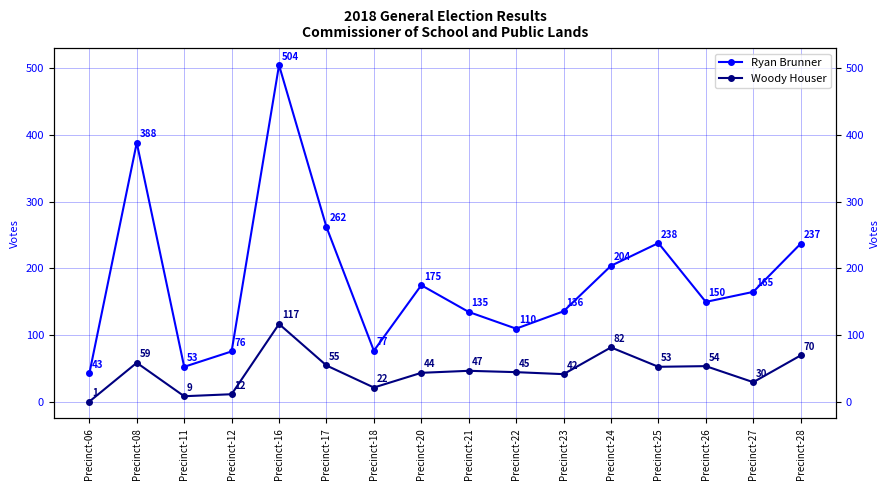

Reading right to left, what are all the values shown in this chart?

Ryan Brunner: 237	165	150	238	204	136	110	135	175	77	262	504	76	53	388	43
Woody Houser: 70	30	54	53	82	42	45	47	44	22	55	117	12	9	59	1